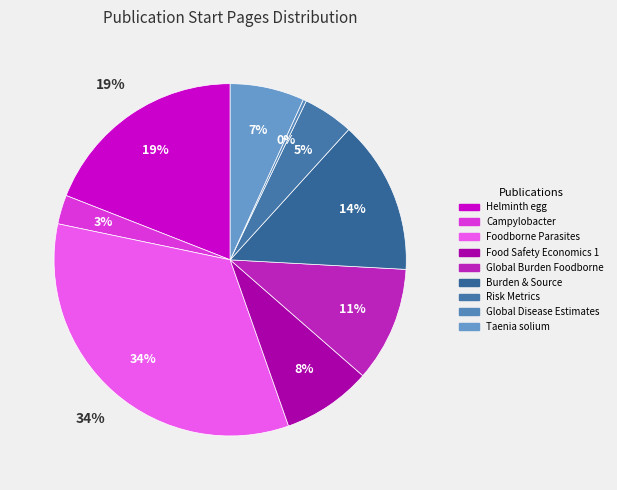

Rank the categories by value from highest to lowest.

Burden and Risk Assessment (Parasites), Mathematical inference on helminth egg, Improving Burden of Disease and Source, The Global Burden of Foodborne Disease, Burden and Risk Assessment (Economics), Taenia solium Cysticercosis/Taeniosis, Risk Metrics: Quantifying the Impact, Health and Economic Burden of Campylobacter, Estimates of Global Disease Burden